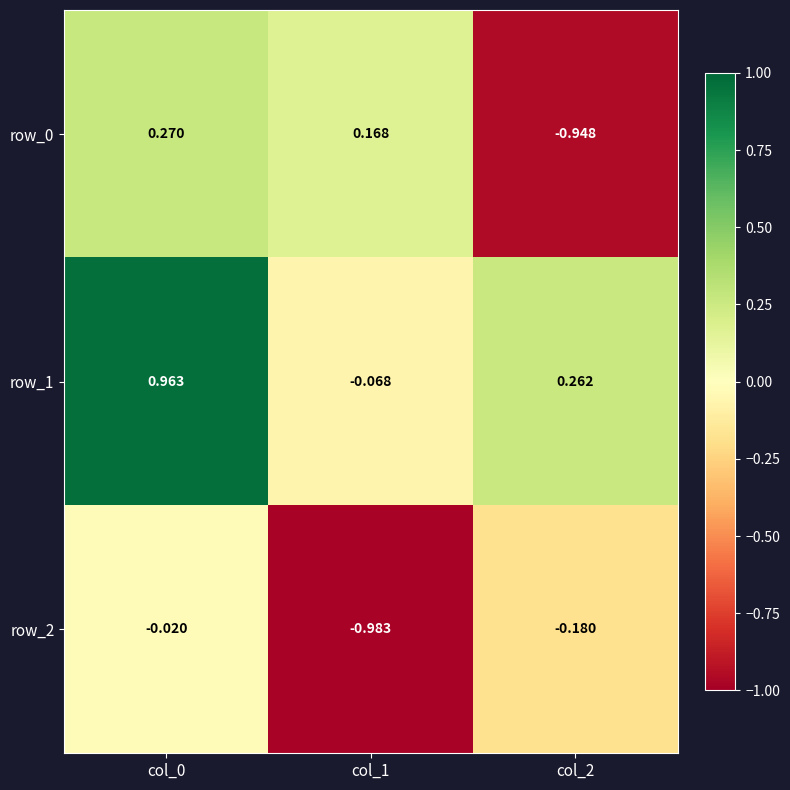

What is the maximum value shown in the chart?

1.0